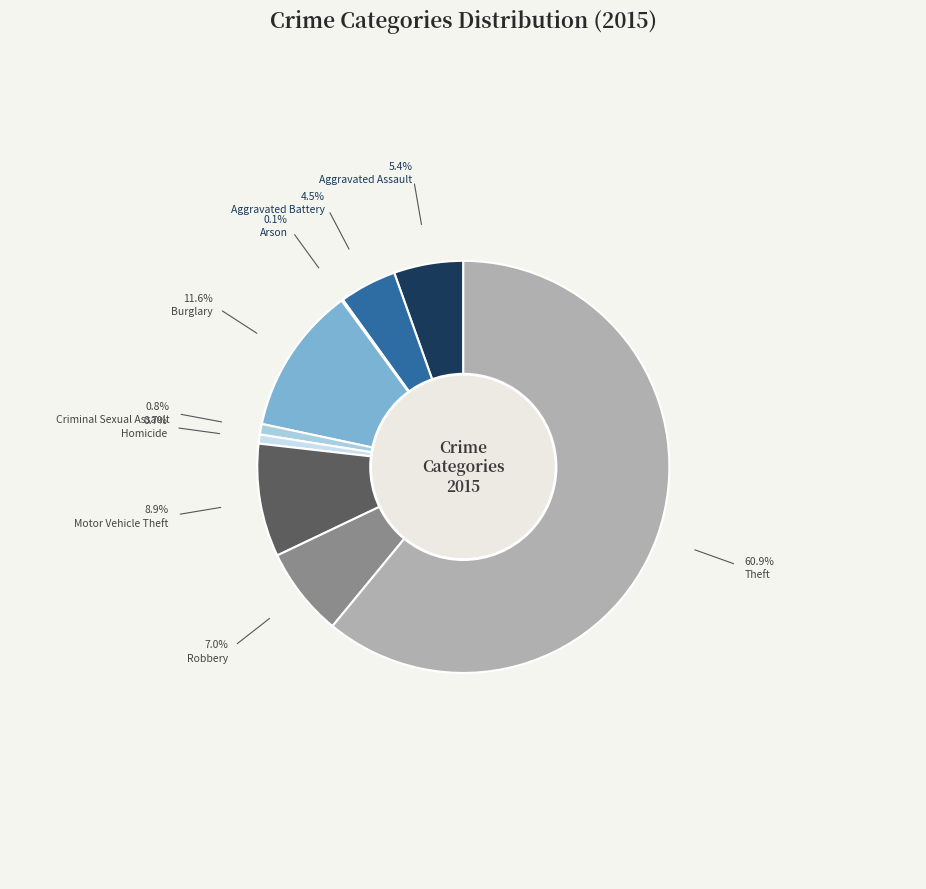

Does Burglary represent more than half of the total?

No